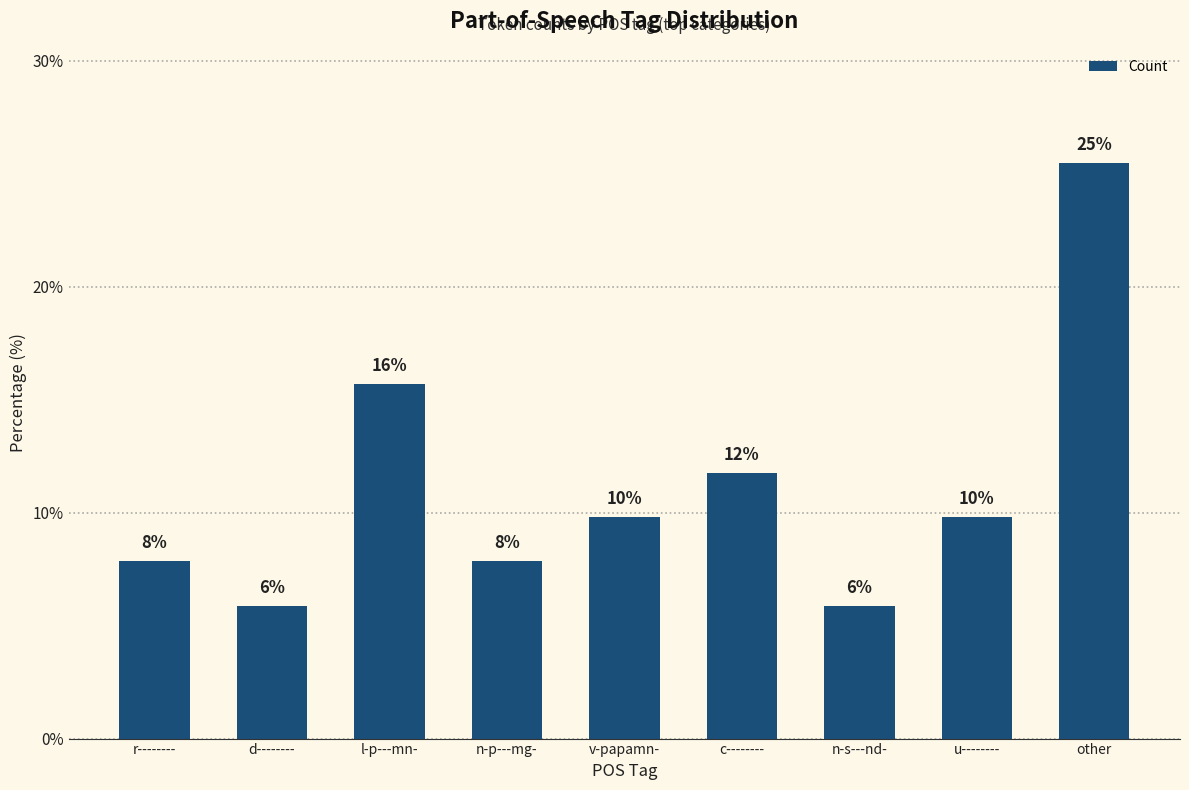

Are the bars horizontal?

No